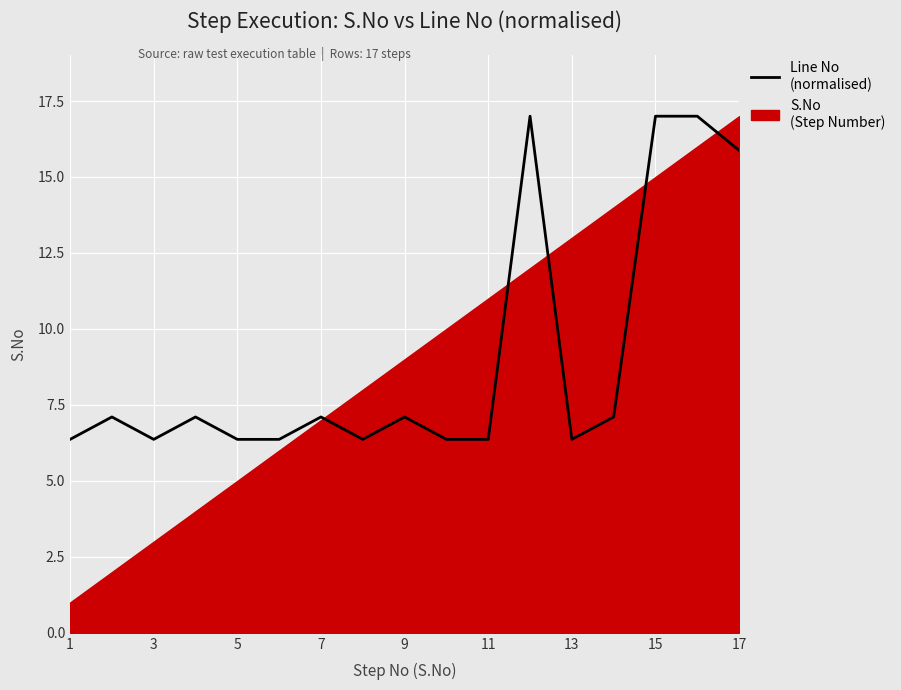

Which category has the lowest value across all series?

1